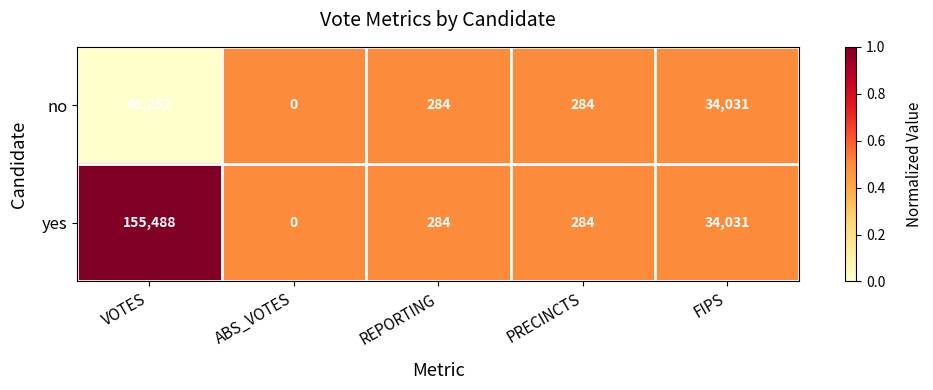

List the series in order of their overall mean, highest first.

yes, no